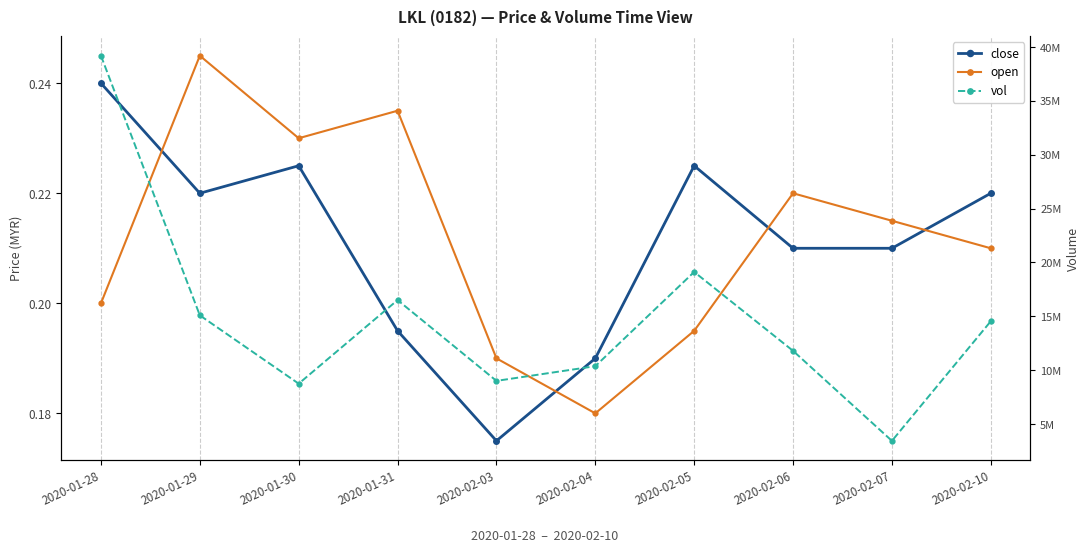

The close series shows 0.2 at 2020-02-05. True or false?

True